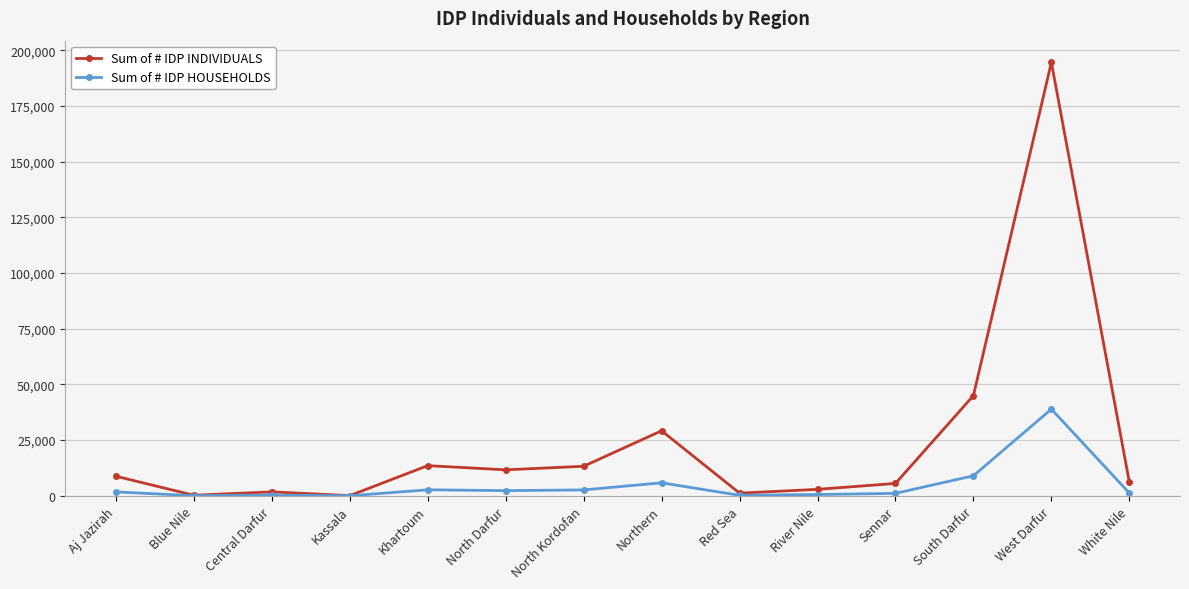

Rank the series at South Darfur from lowest to highest value.

Sum of # IDP HOUSEHOLDS, Sum of # IDP INDIVIDUALS